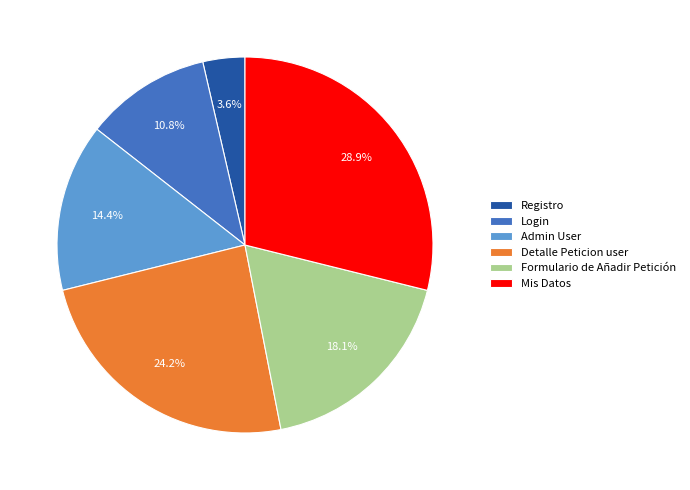

Is it true that Formulario de Añadir Petición is 18% of the pie?

True